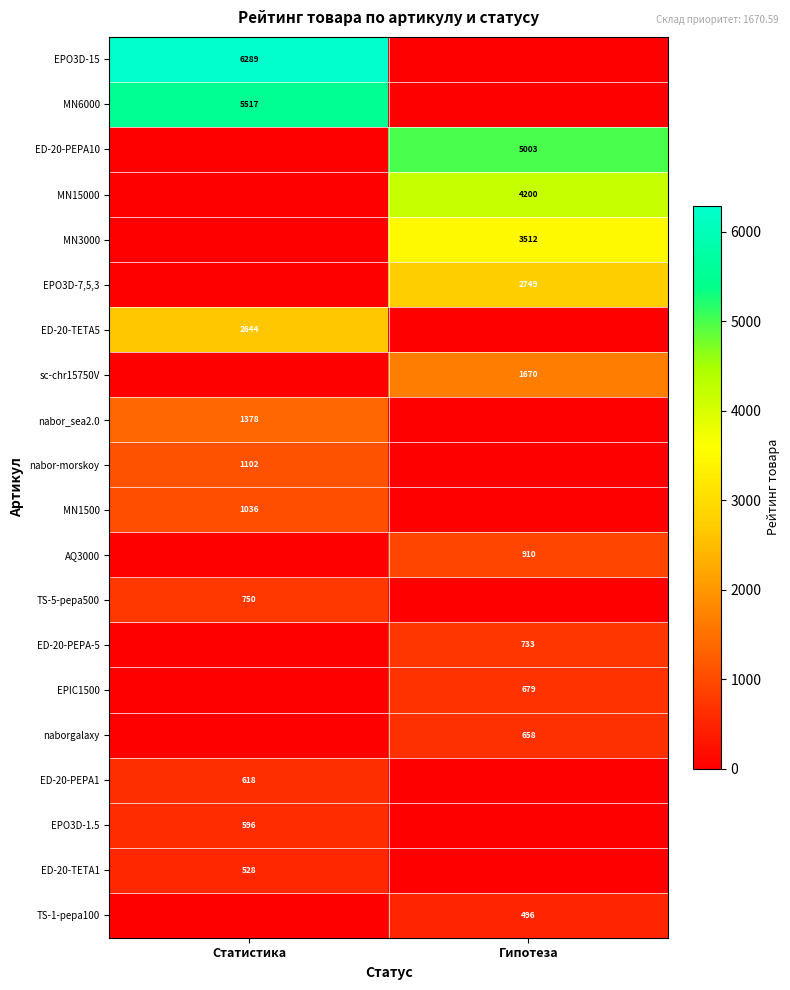

At how many categories does at least one series exceed 5808?

1